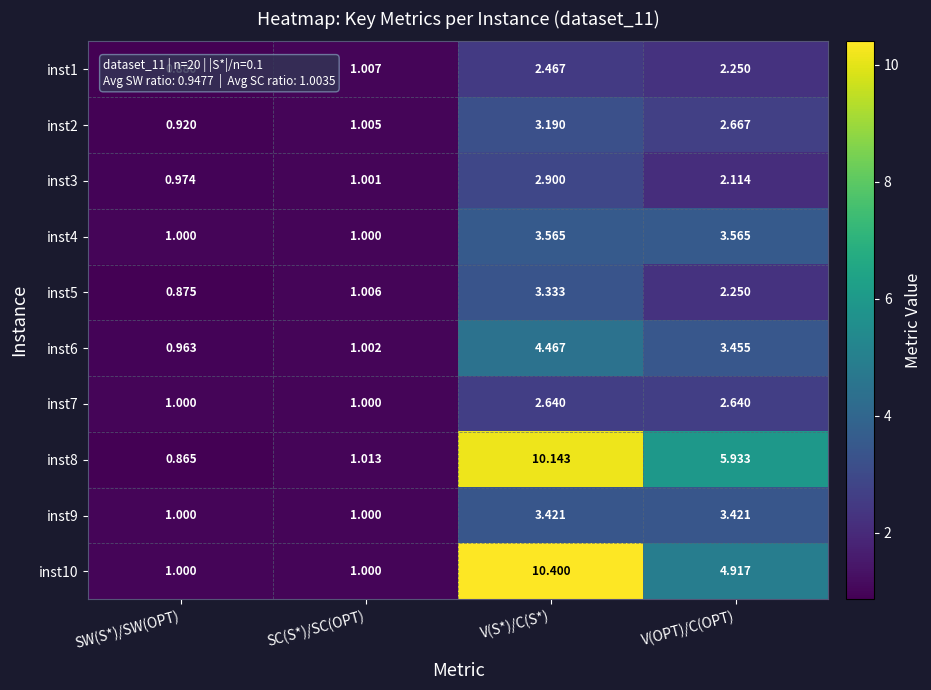

Which category has the highest value across all series?

V(S*)/C(S*)